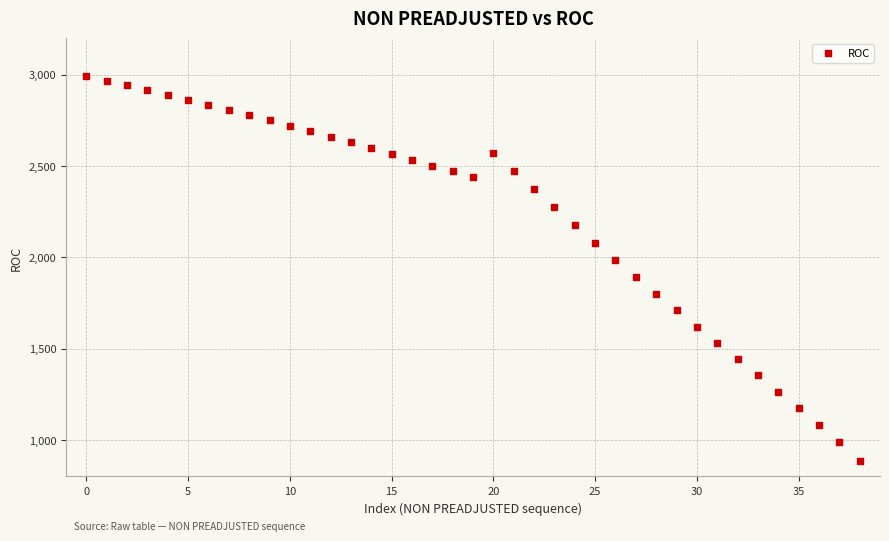

What is the range of Y values (max minus min)?

2106